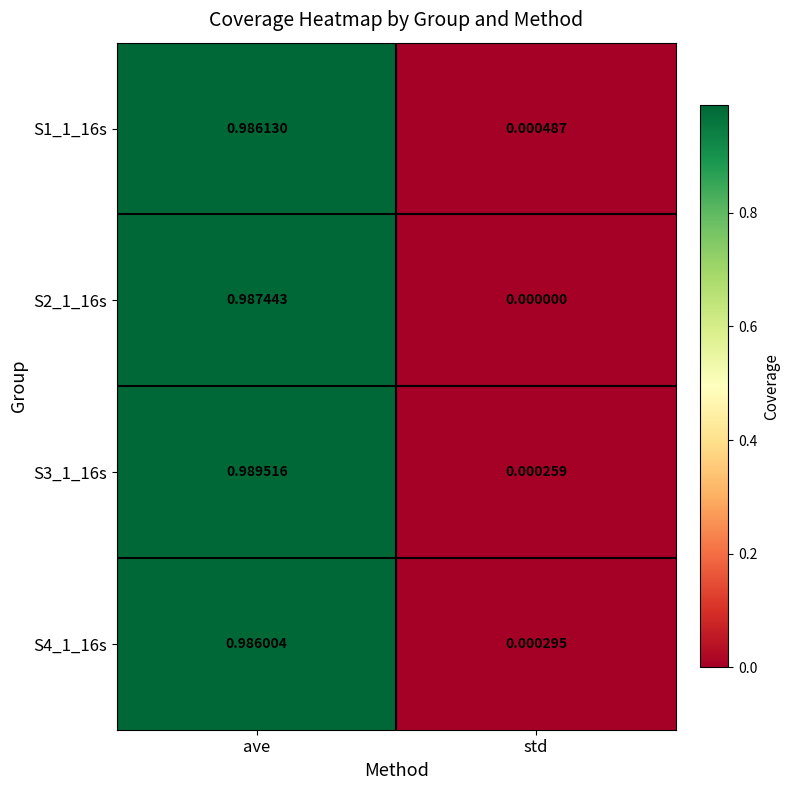

At which category does the chart reach its peak across all series?

ave